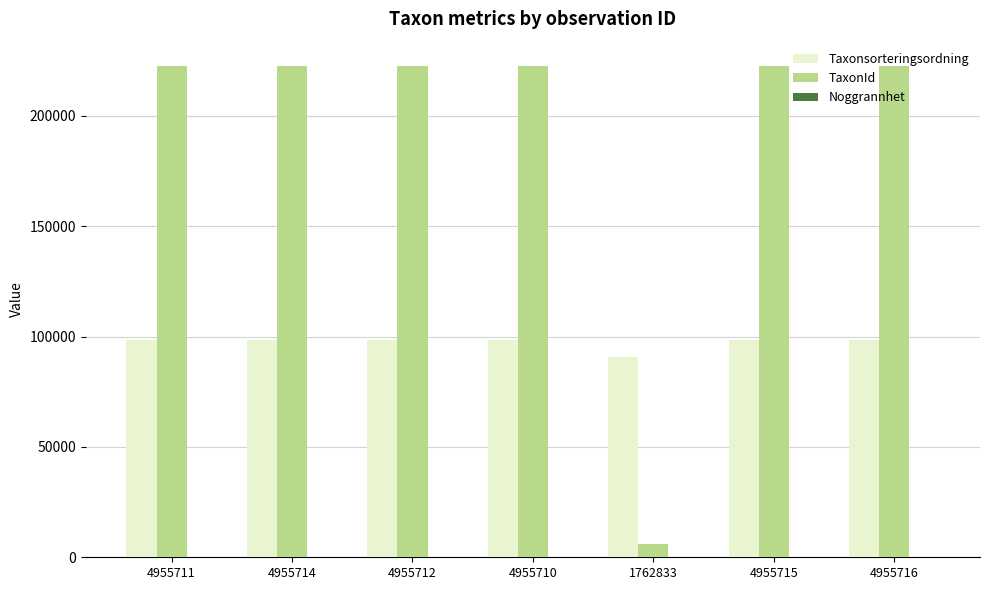

How many groups of bars are there?

7